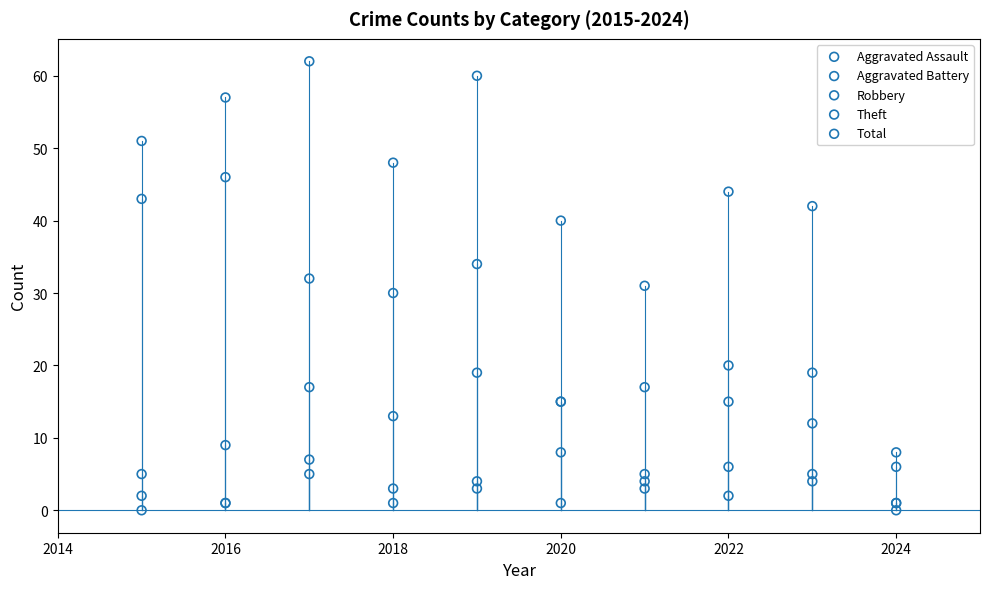

In the Robbery series, what Y value is closest to 10?

9